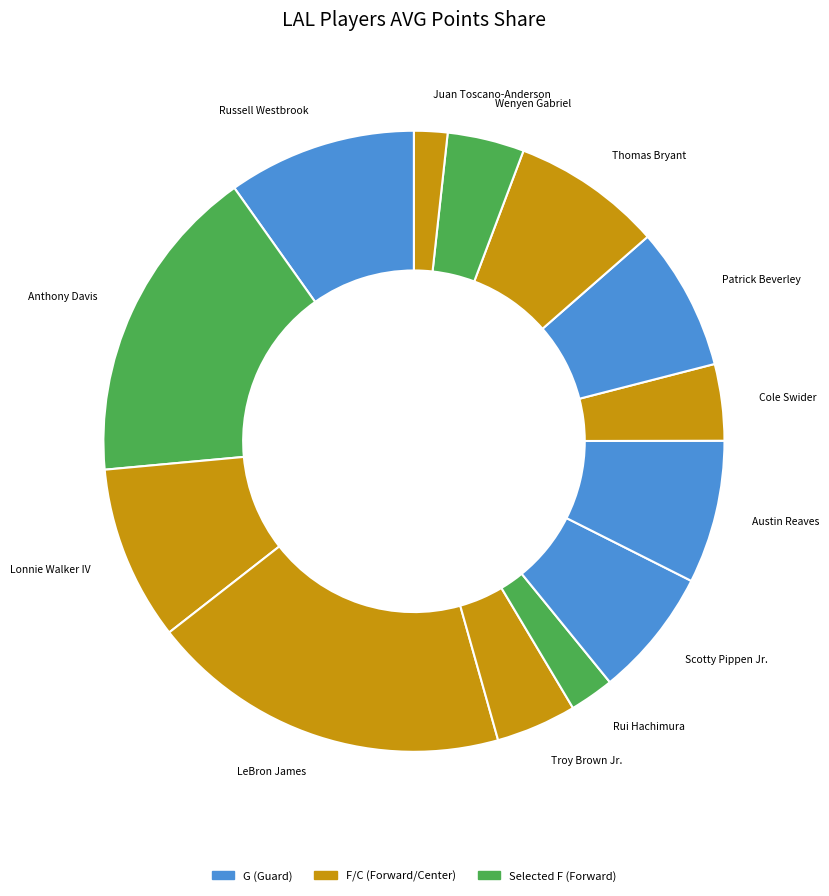

Is it true that Cole Swider is 15% of the pie?

False